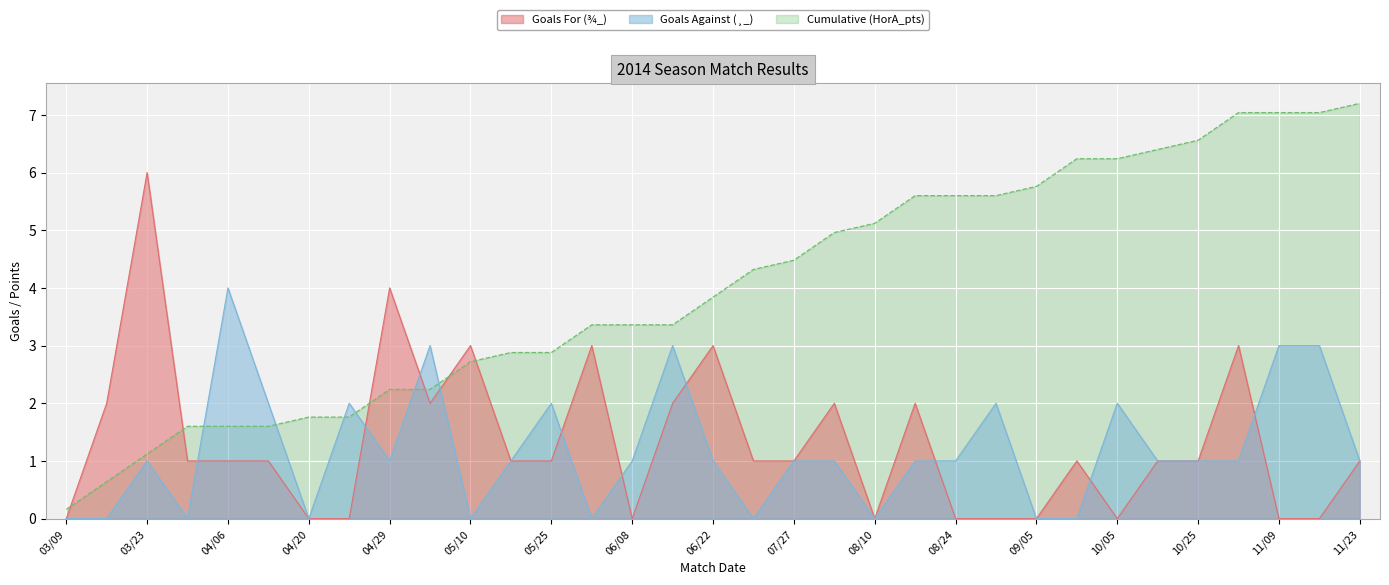

What is the value of the Cumulative (HorA_pts) point at the 23rd from the left?

5.6